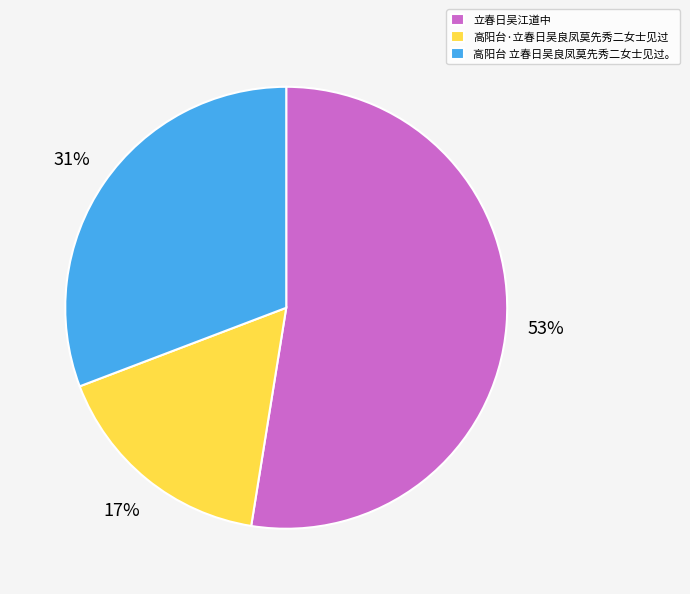

How many slices are in this pie chart?

3